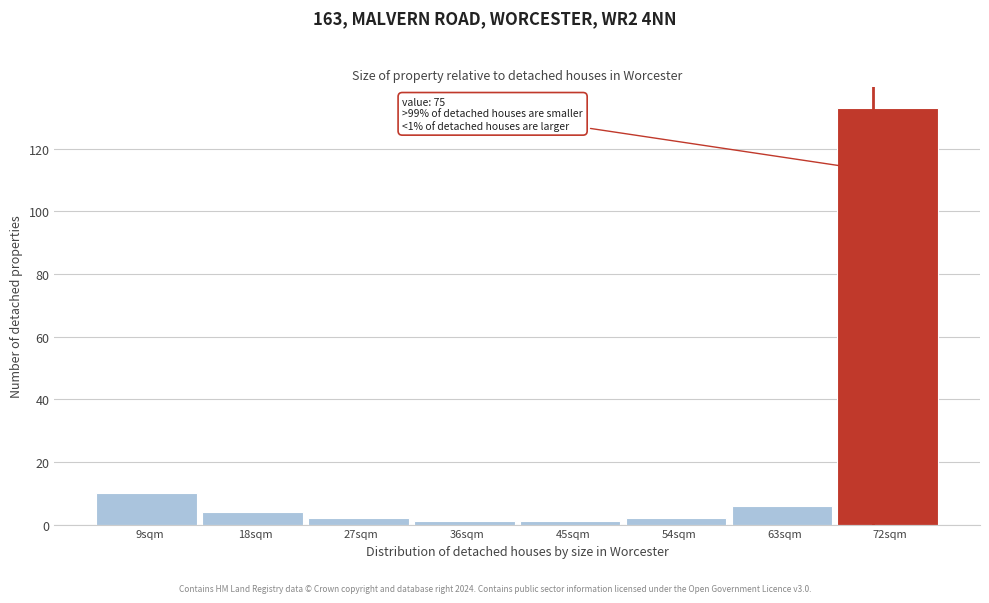

Reading left to right, what are all the values shown in this chart?

10	4	2	1	1	2	6	133